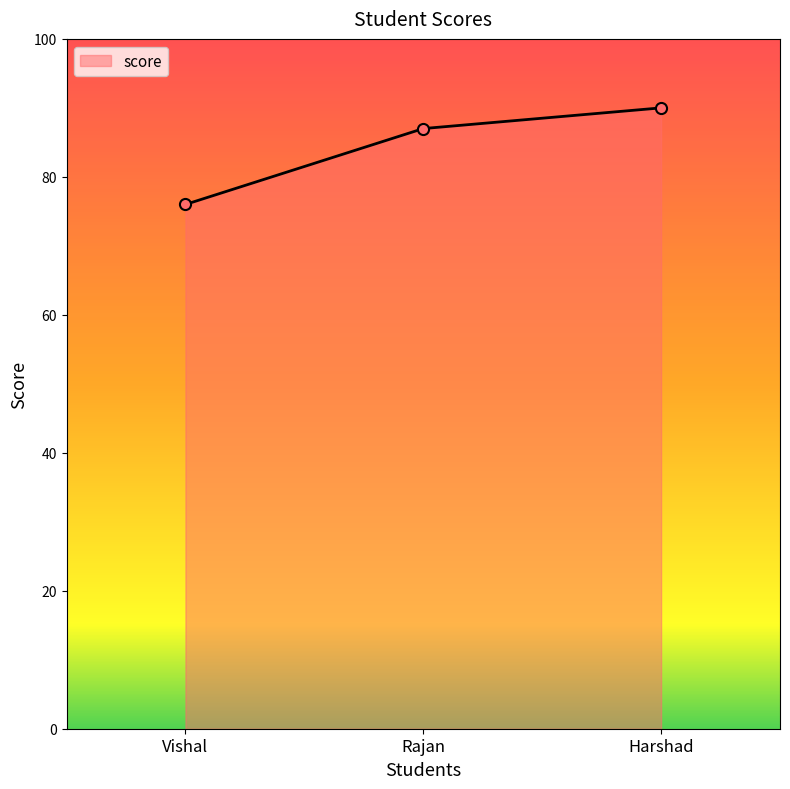

True or false: the data shows 51 at Rajan.

False